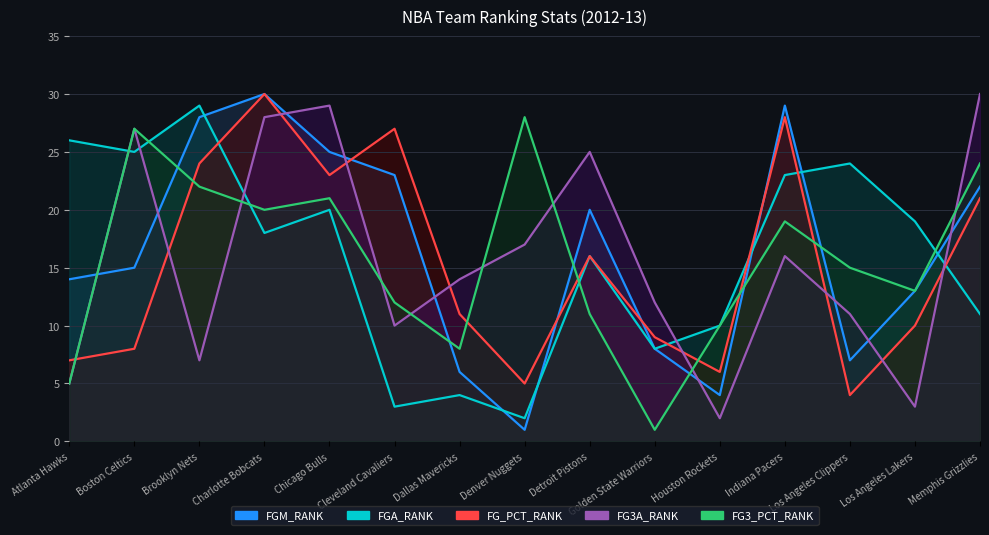

What is the maximum value shown in the chart?

30